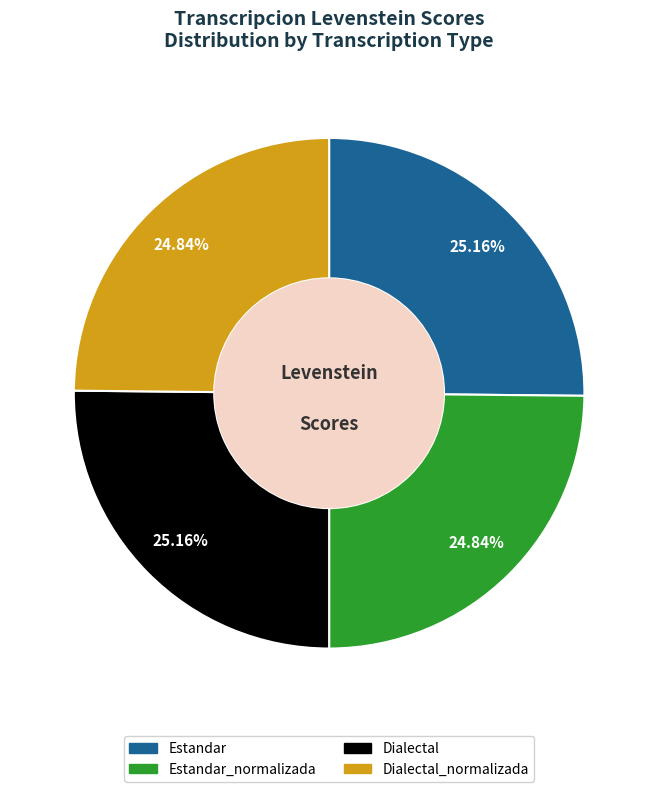

Is there a majority slice in this chart?

No